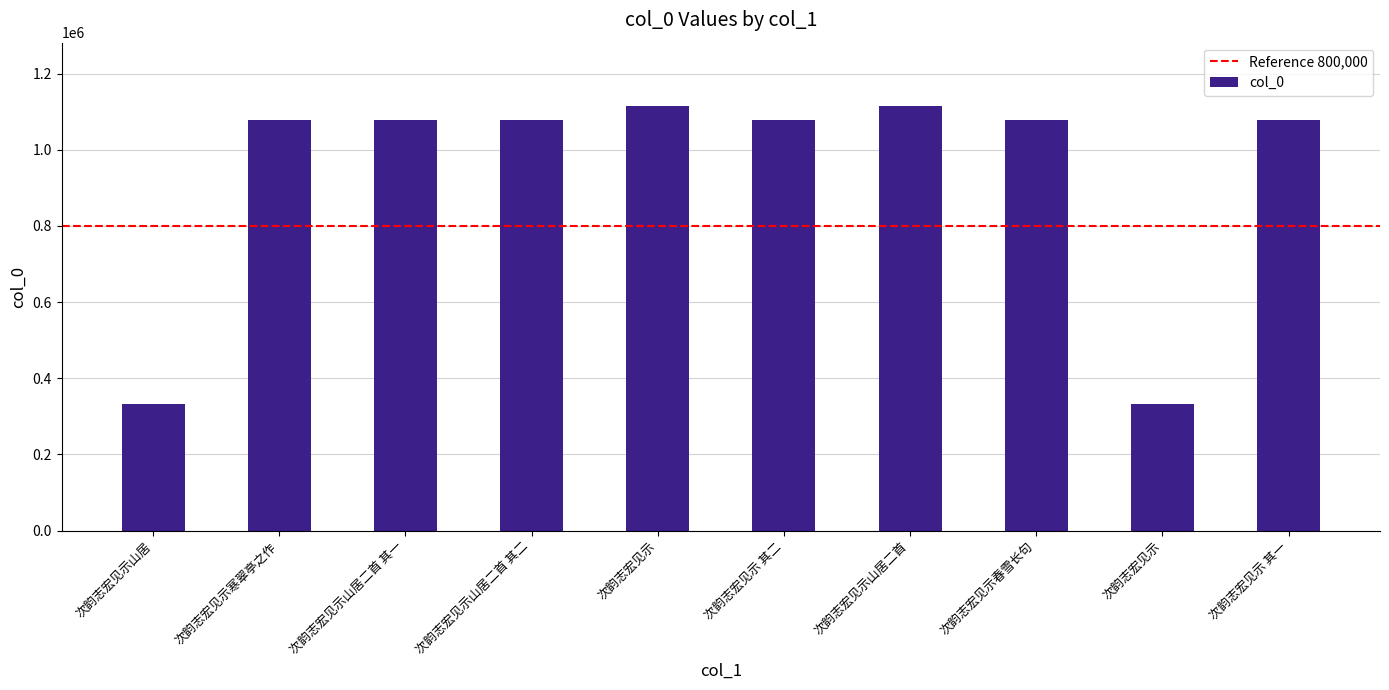

How many values are below 1077272?

5